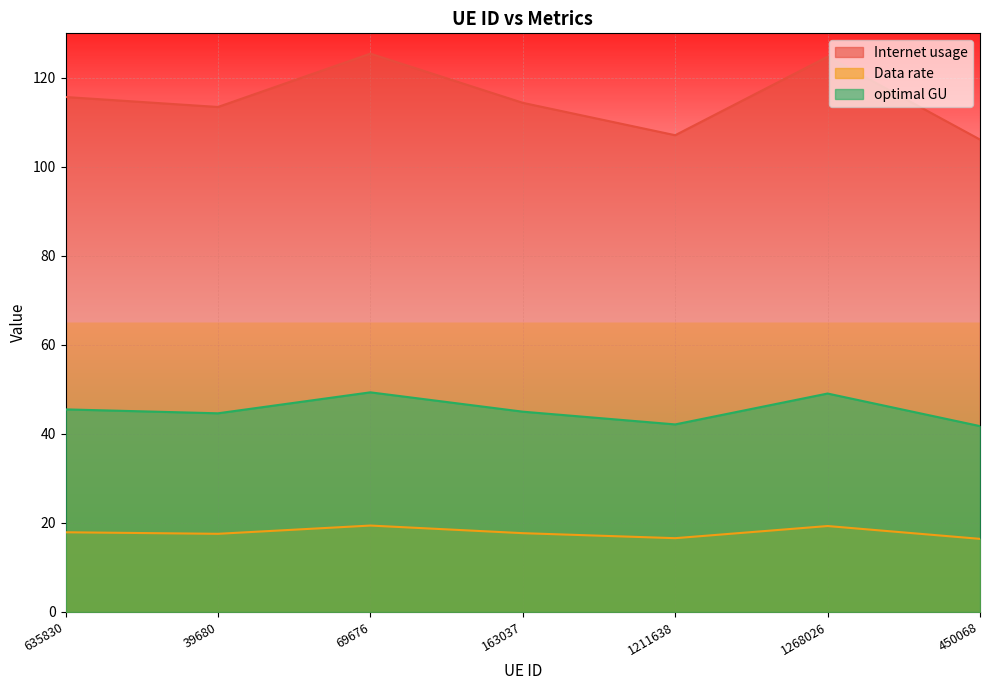

Rank the categories by Internet usage value from lowest to highest.

450068, 1211638, 39680, 163037, 635830, 1268026, 69676